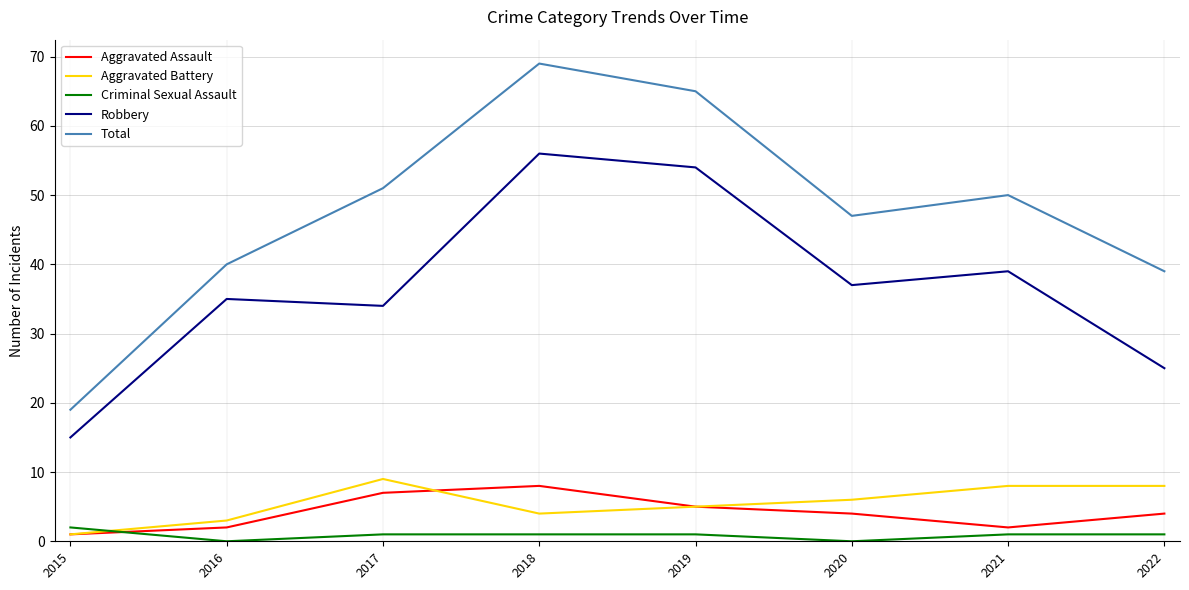

Where is Total nearest to the value 44?

2020